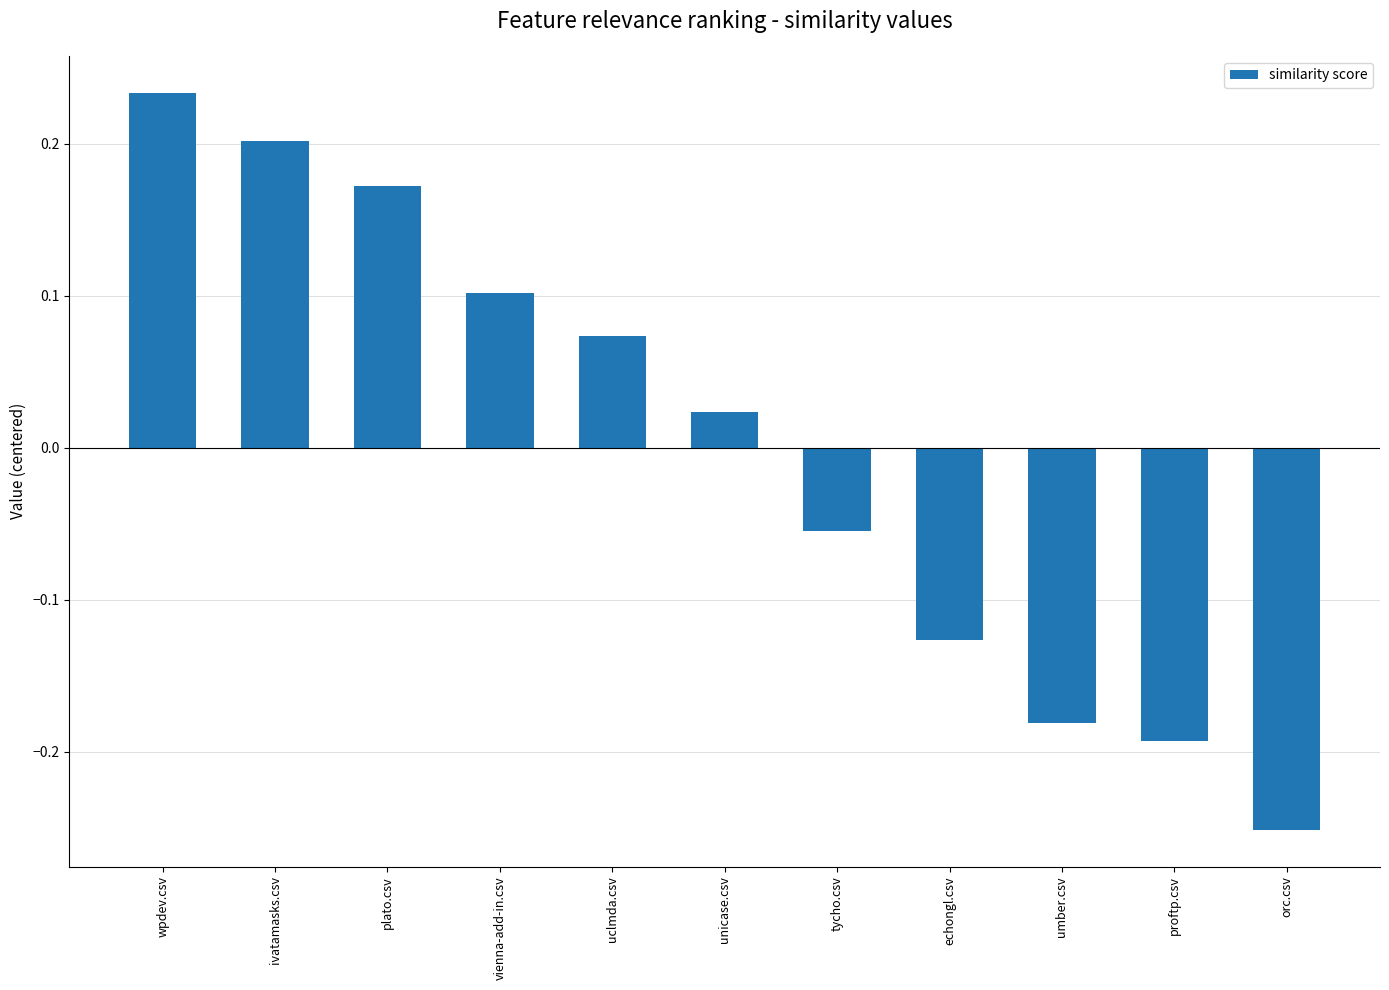

How many series are shown in this chart?

1